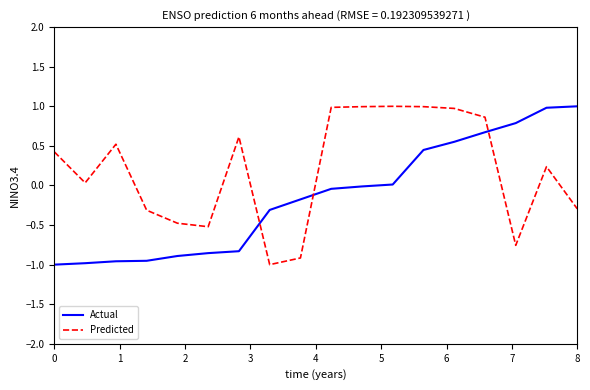

Rank the series by their average value, from highest to lowest.

Predicted, Actual